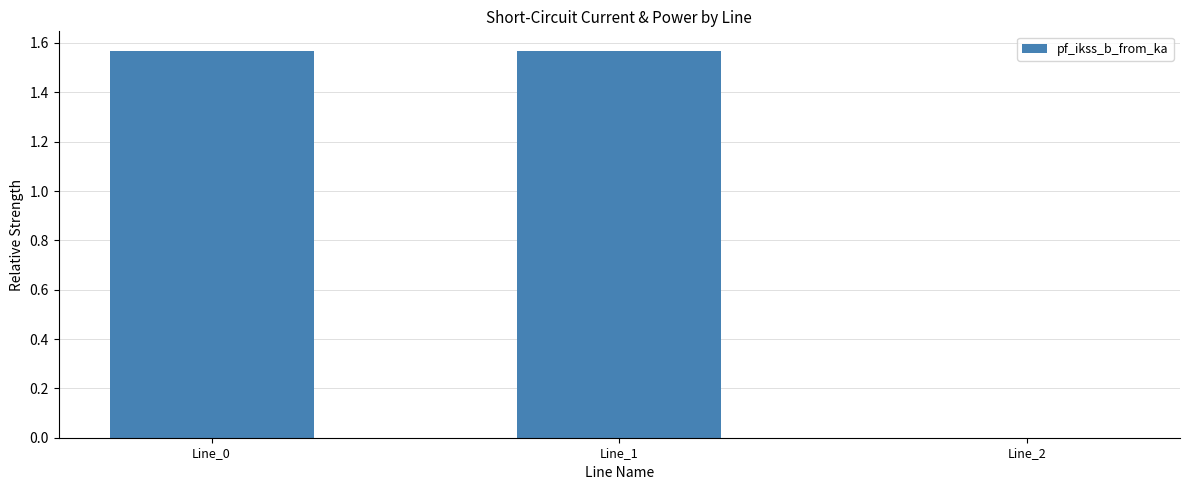

What is the change in value from Line_0 to Line_2?

-1.6